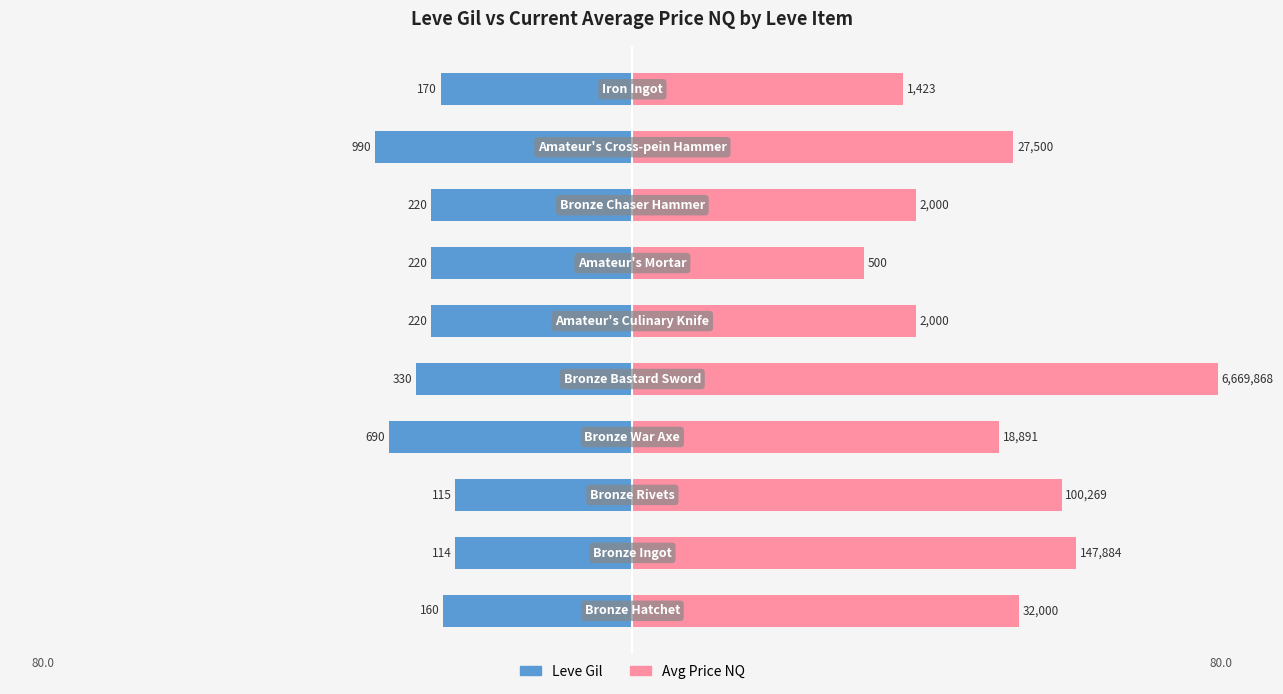

Between 0 and 4, which series saw the biggest shift?

currentAveragePriceNQ